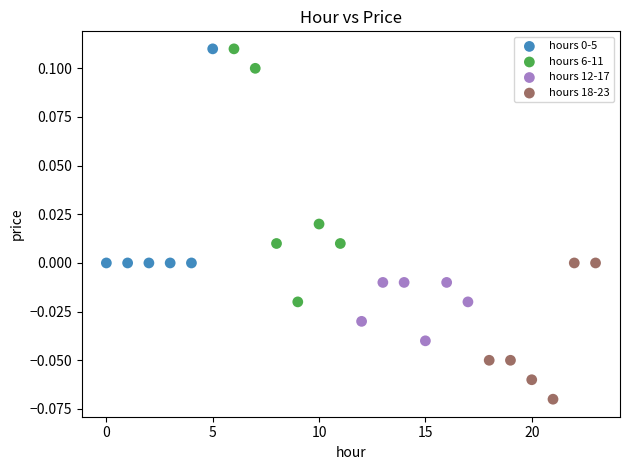

Which series reaches the minimum Y coordinate?

hours 18-23